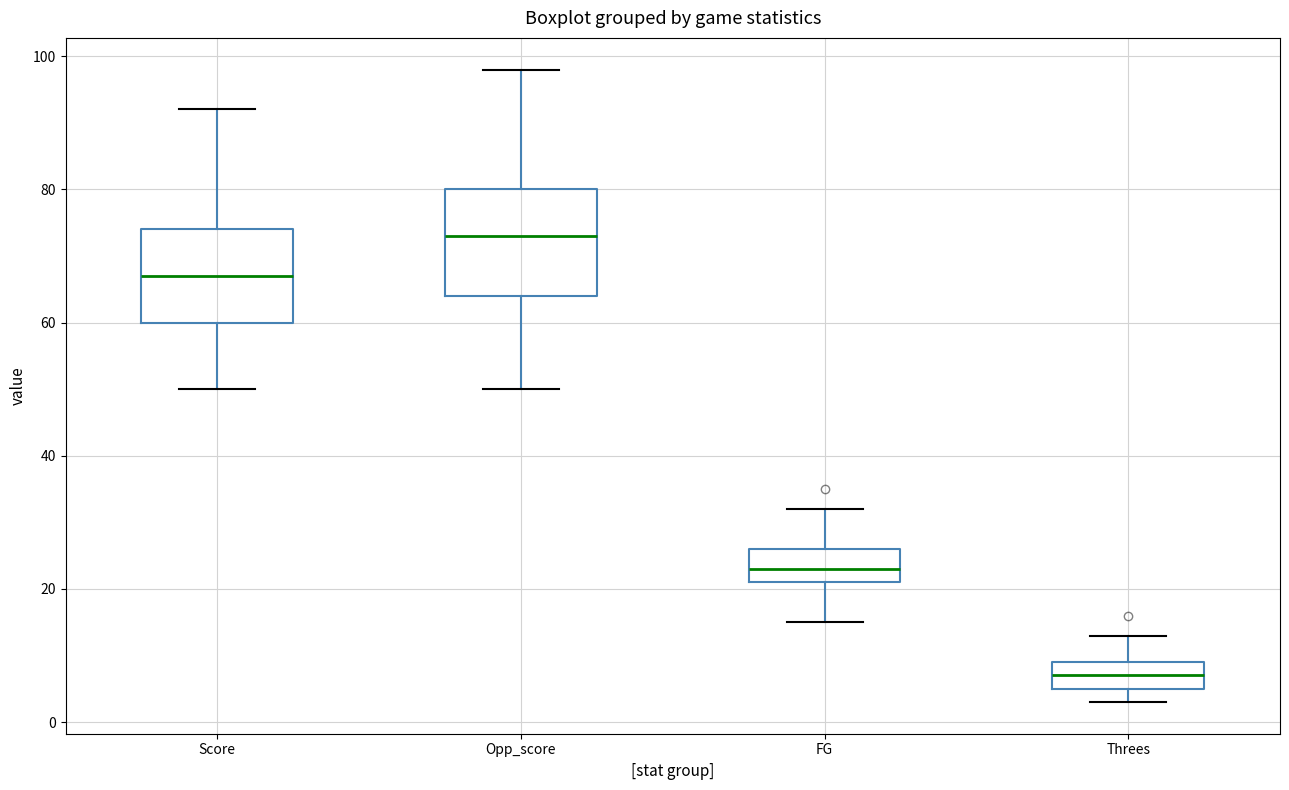

Which box's median line is the lowest?

Threes